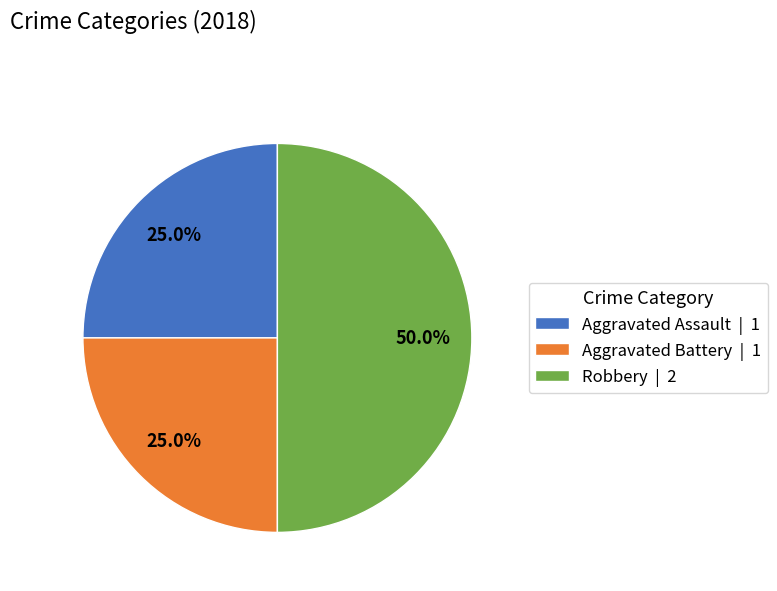

True or false: Aggravated Battery accounts for 25% of the total.

True